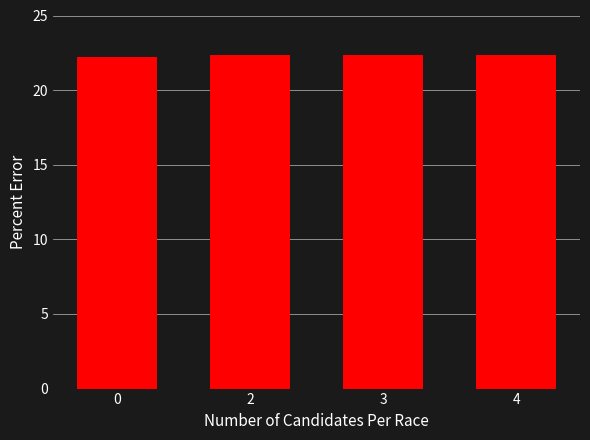

What is the maximum value shown in the chart?

22.3